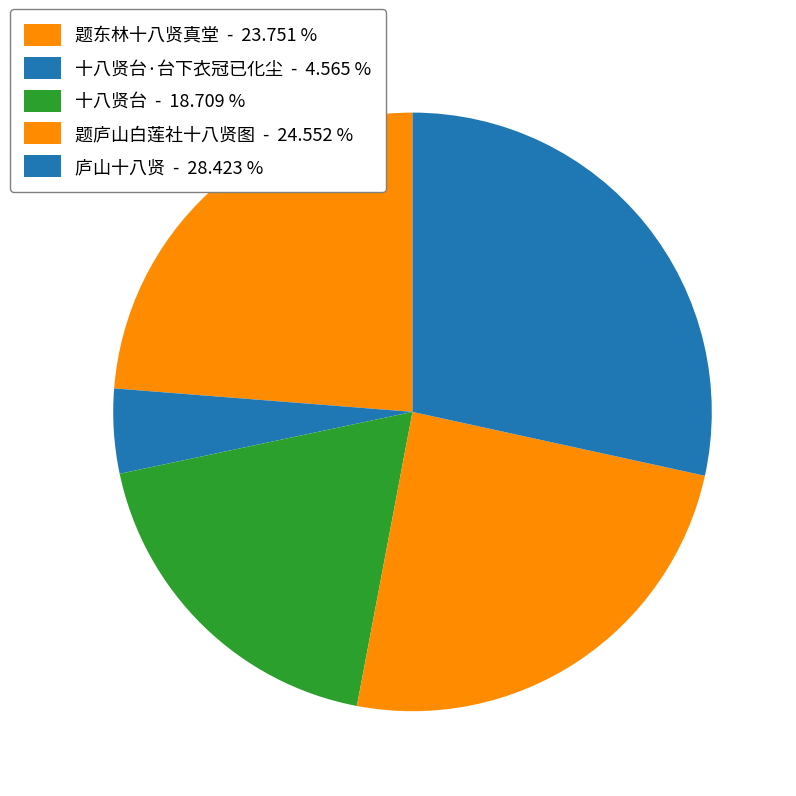

How many slices are in this pie chart?

5